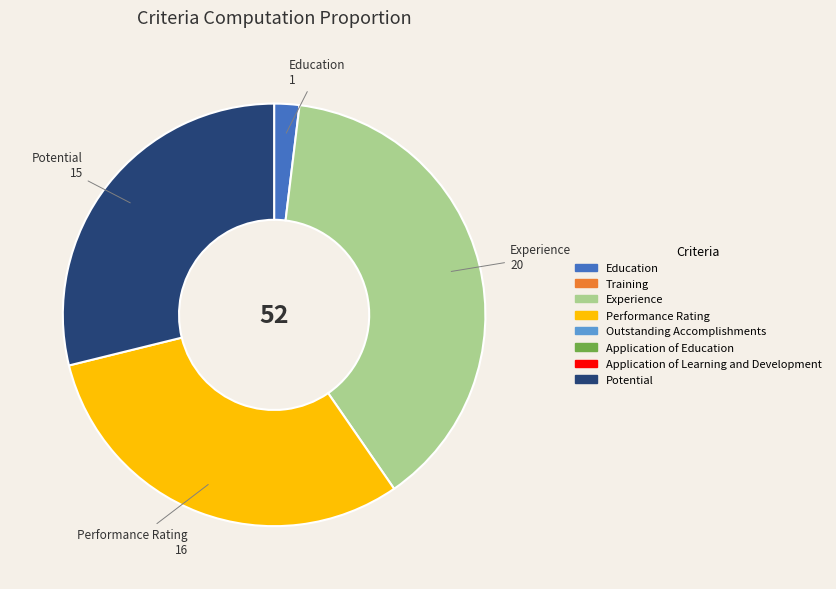

Is there a majority slice in this chart?

No